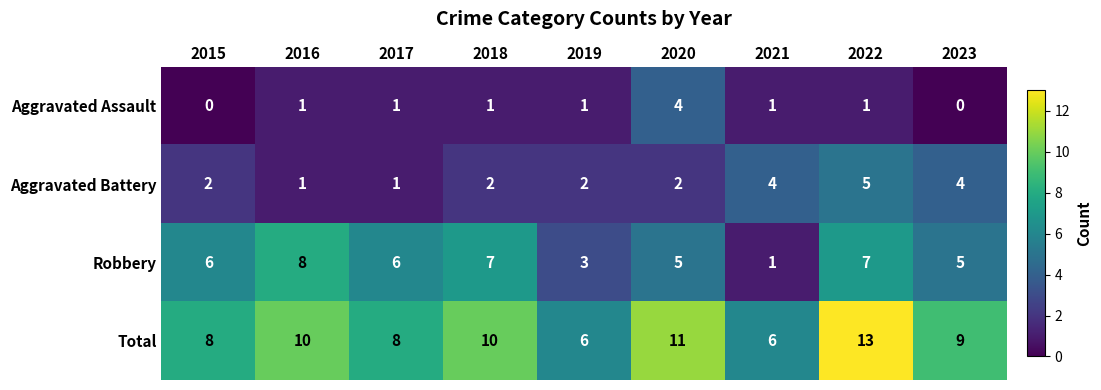

What is the spread (max minus min) of values at 2022?

12